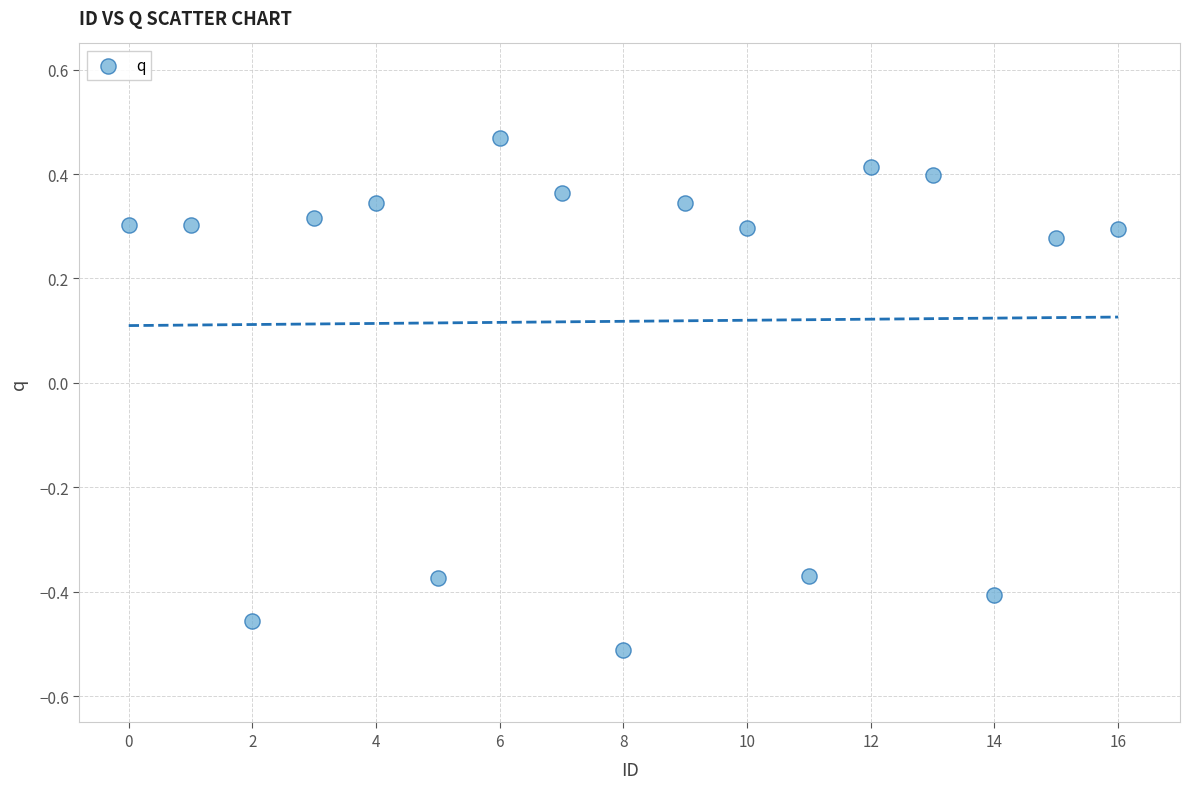

What is the range of Y values (max minus min)?

1.0